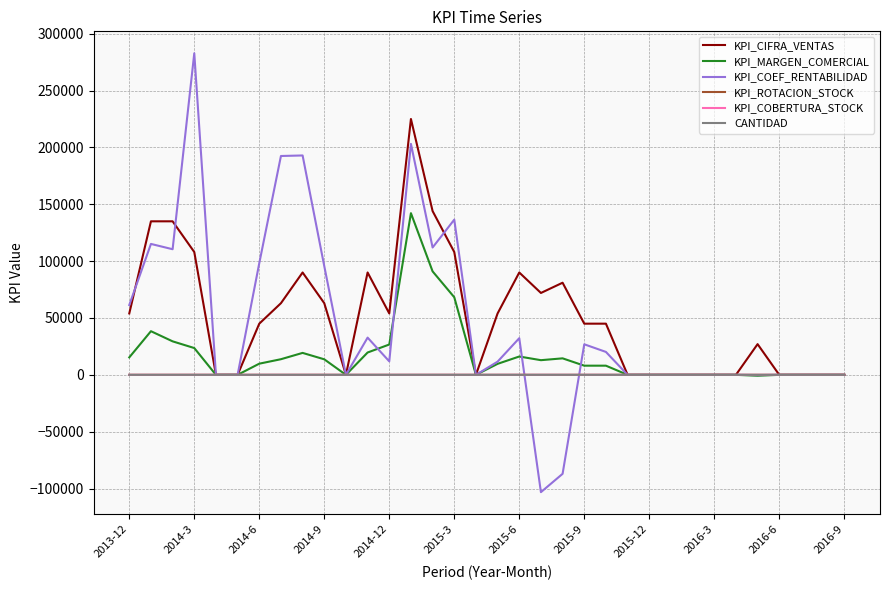

How many lines are shown in the chart?

6